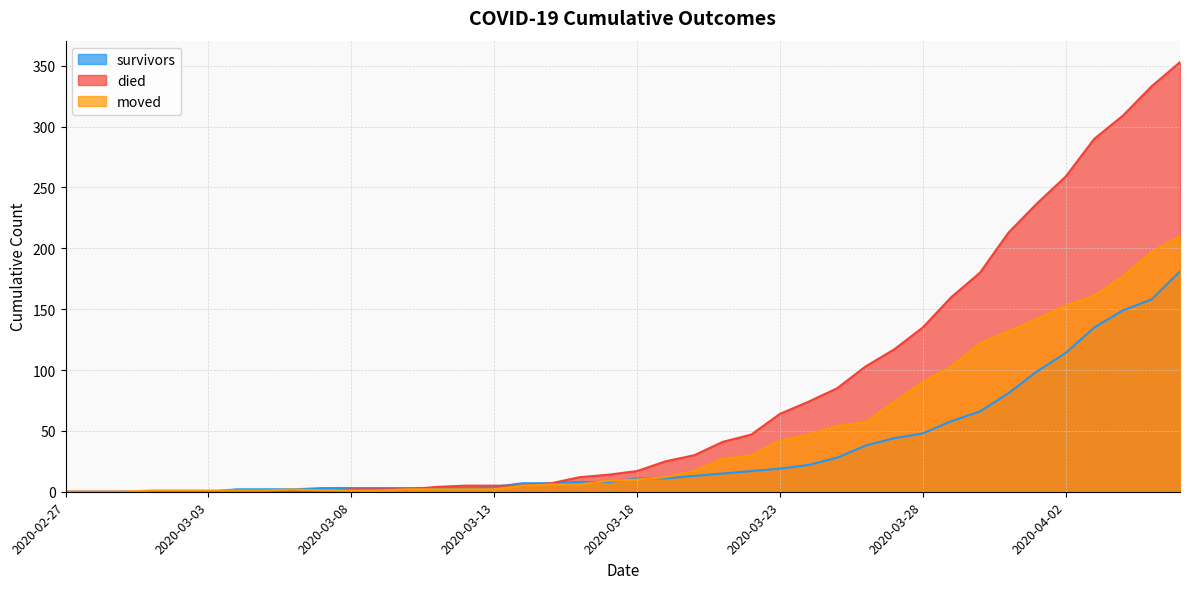

What is the sum of all moved values?

1901